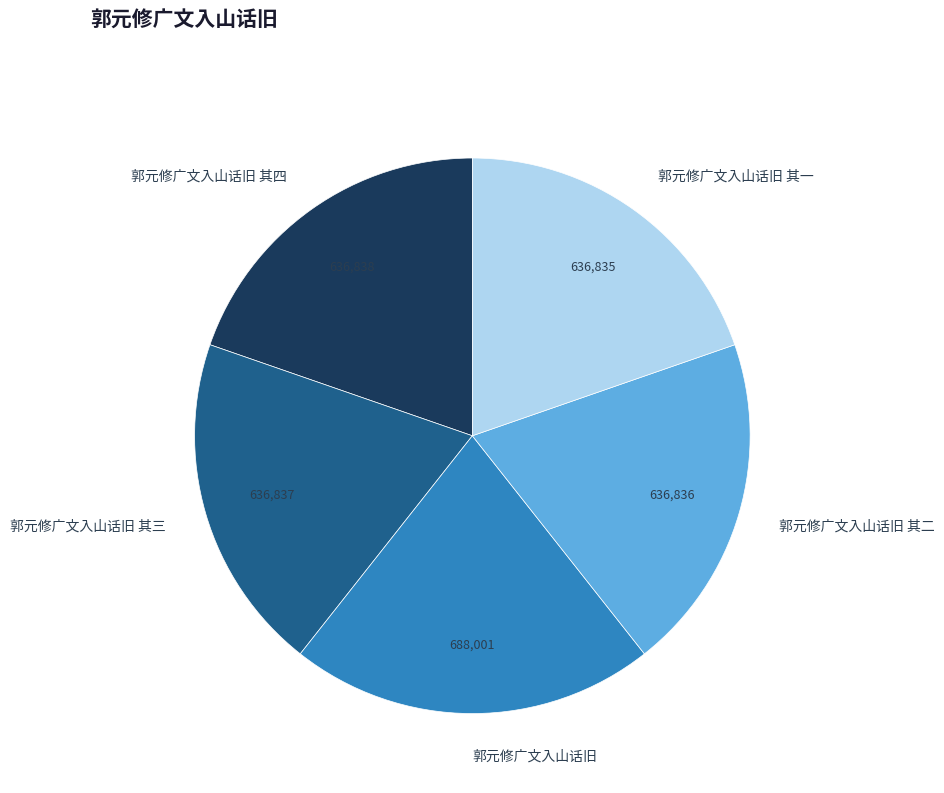

Approximately how many times larger is the value at 郭元修广文入山话旧 compared to 郭元修广文入山话旧 其四?

1.1